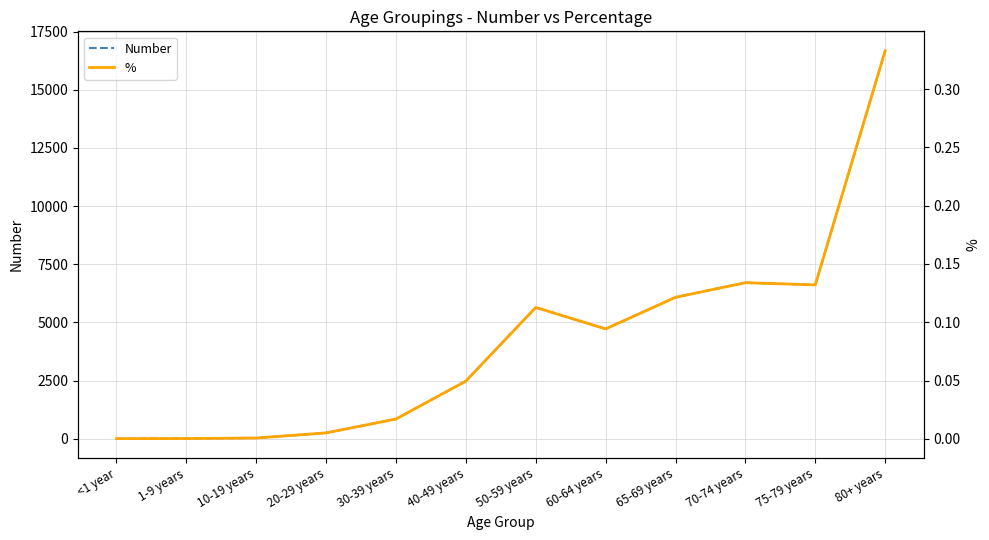

What is the difference between the maximum and minimum values in the Number series?

16674